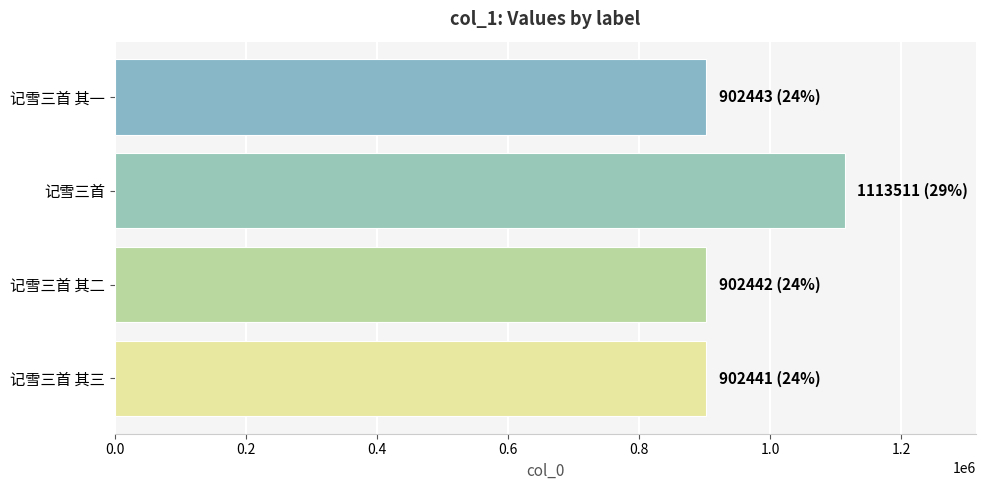

How many bars are there in total?

4